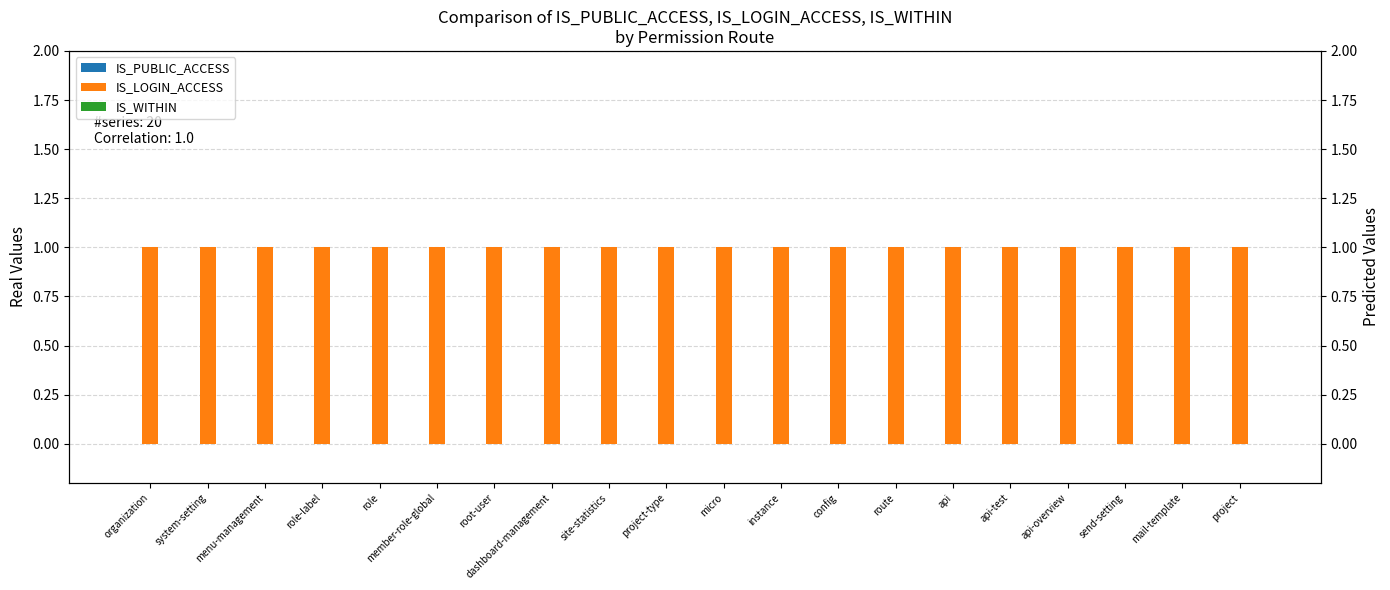

What is the greatest value displayed?

1